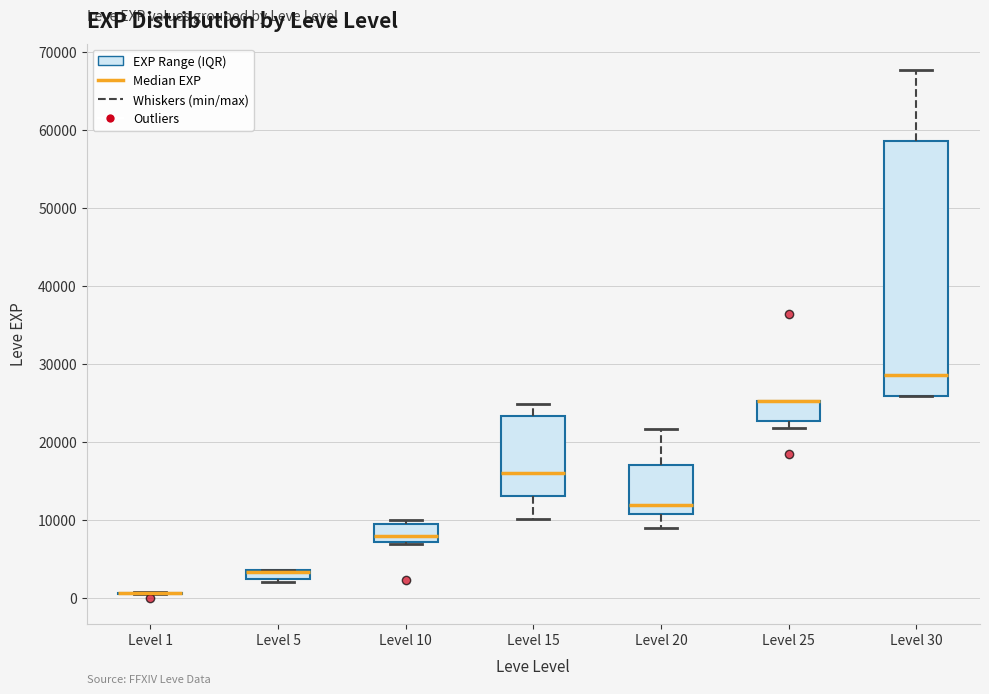

Comparing the boxes themselves (not the whiskers), which one is the tallest?

Level 30